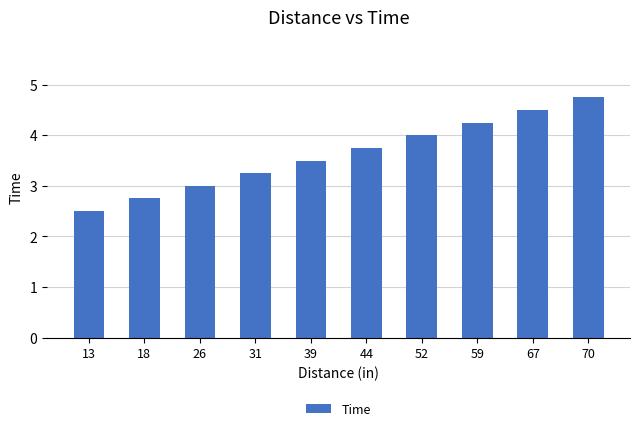

List the labels in order of value, largest first.

70, 67, 59, 52, 44, 39, 31, 26, 18, 13